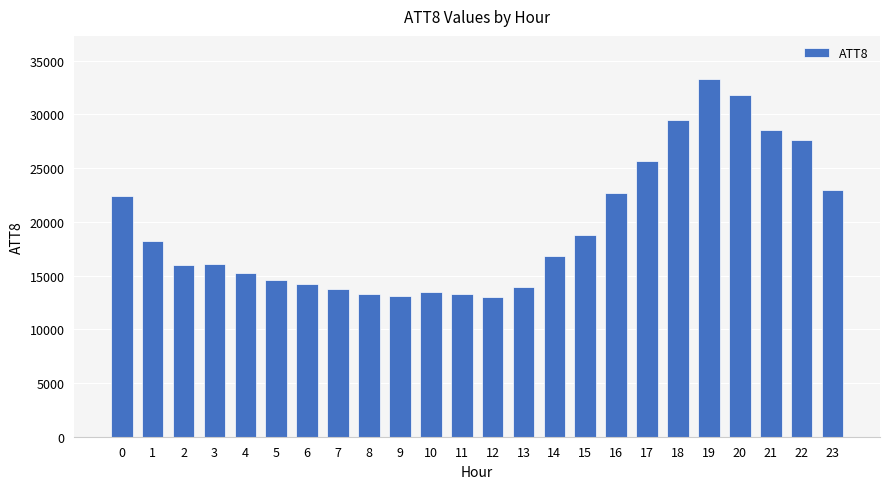

What is the minimum value shown in the chart?

13000